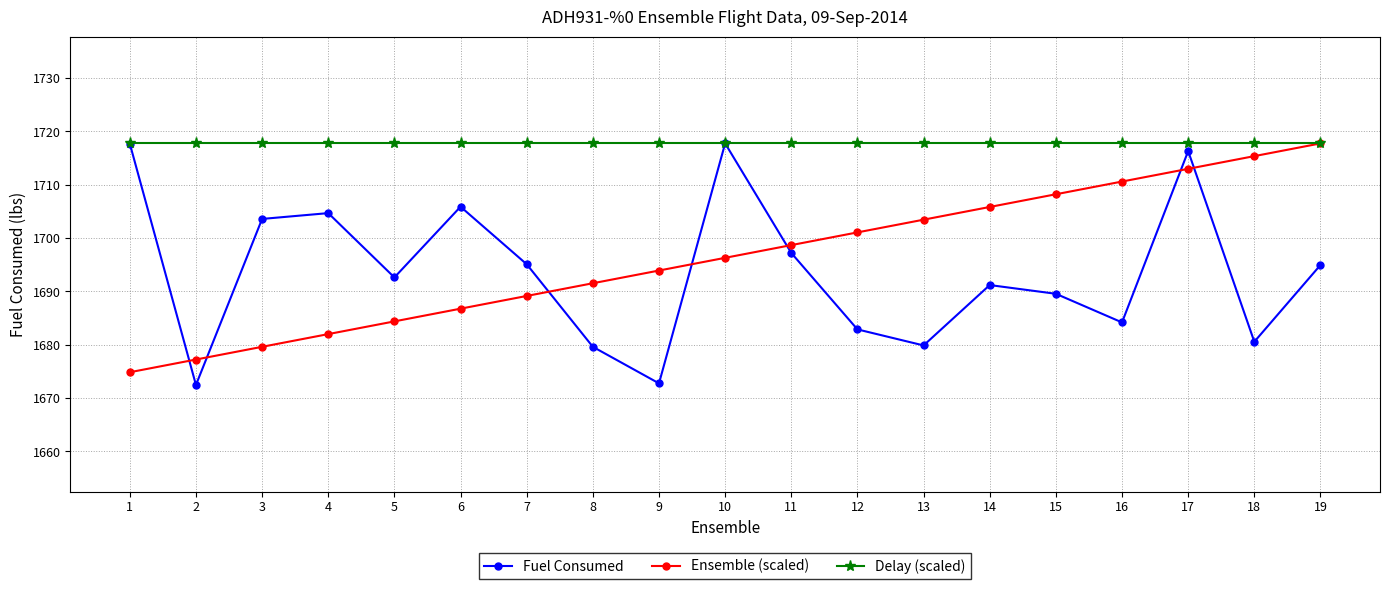

What is the sum of the Ensemble (scaled) values at 16 and 12?

3411.7